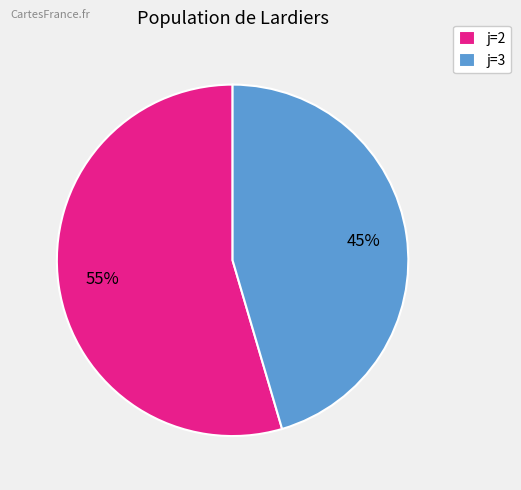

Which has a higher value, j=2 or j=3?

j=2